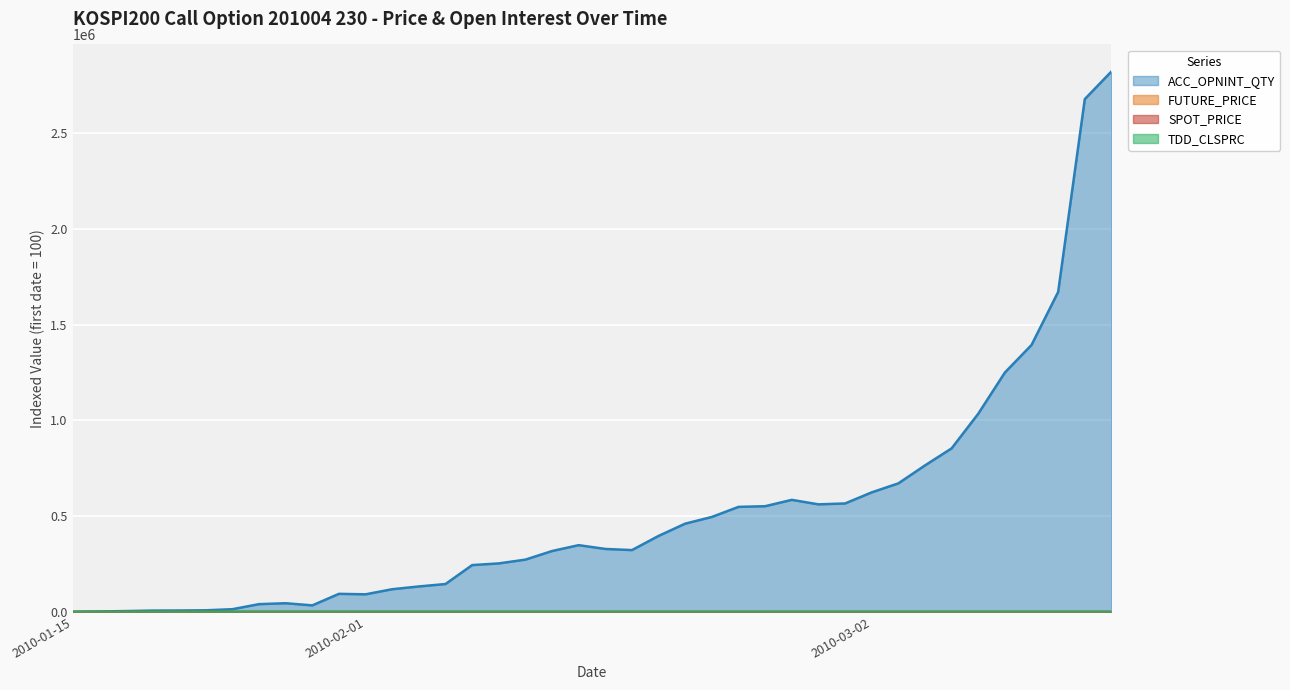

What is the sum of the SPOT_PRICE values at 2010-02-11 and 2010-02-12?

187.5